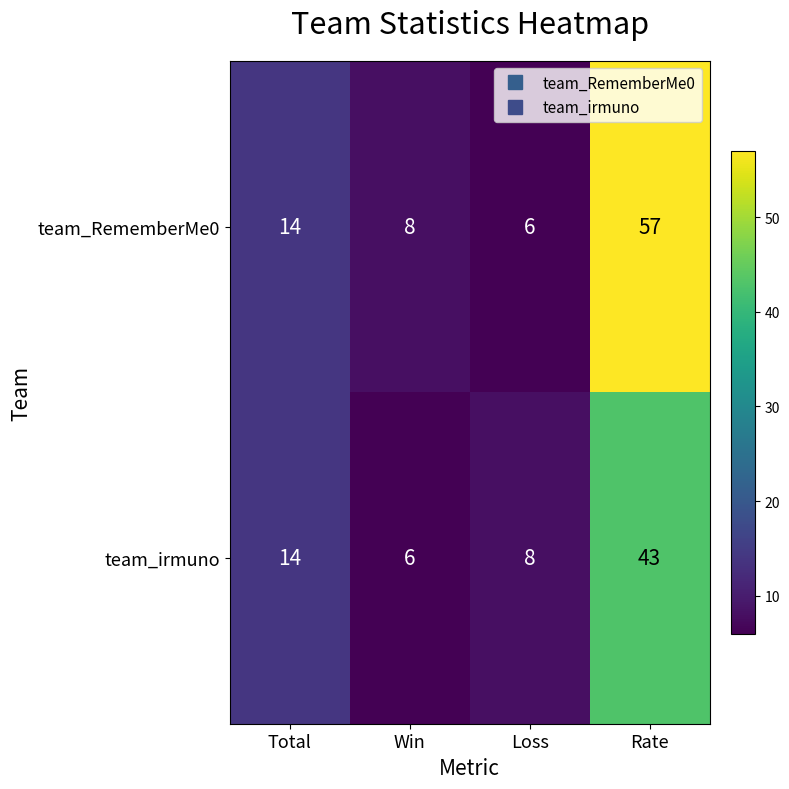

Is it true that team_RememberMe0 equals 4 at Win?

False